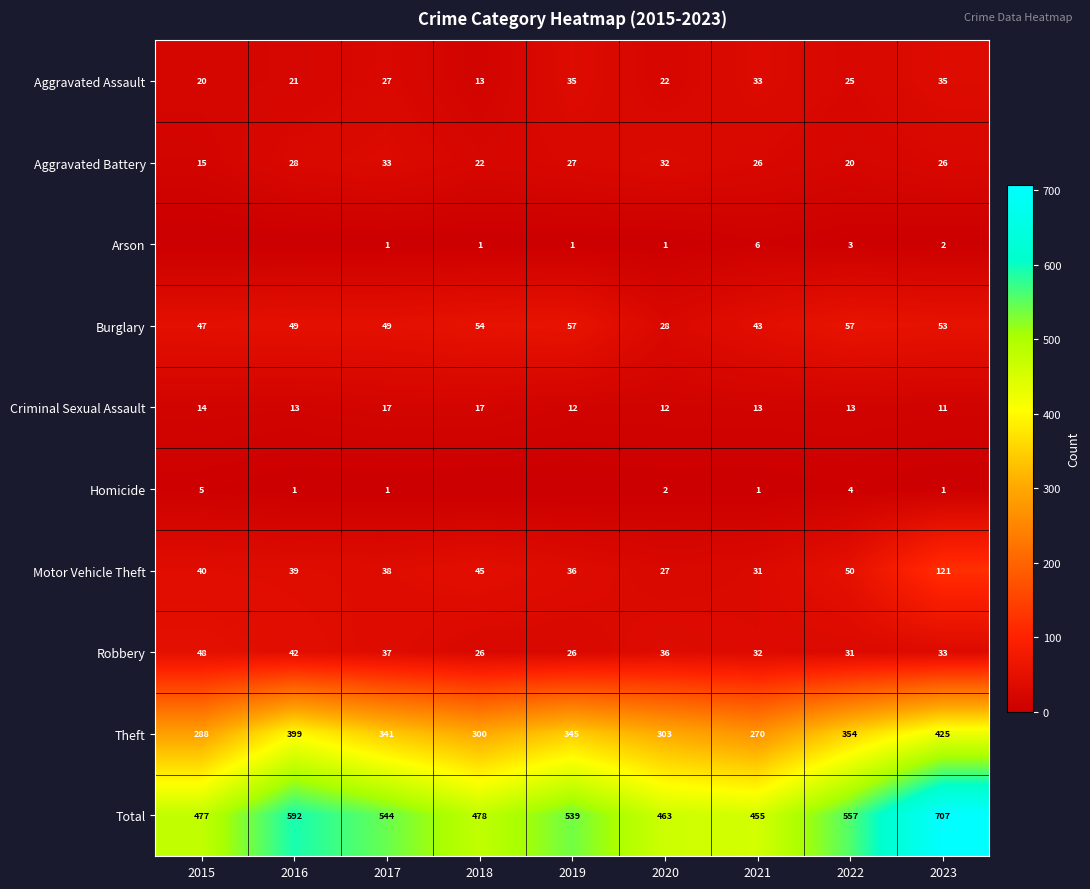

At which category is the sum across all series the highest?

2023